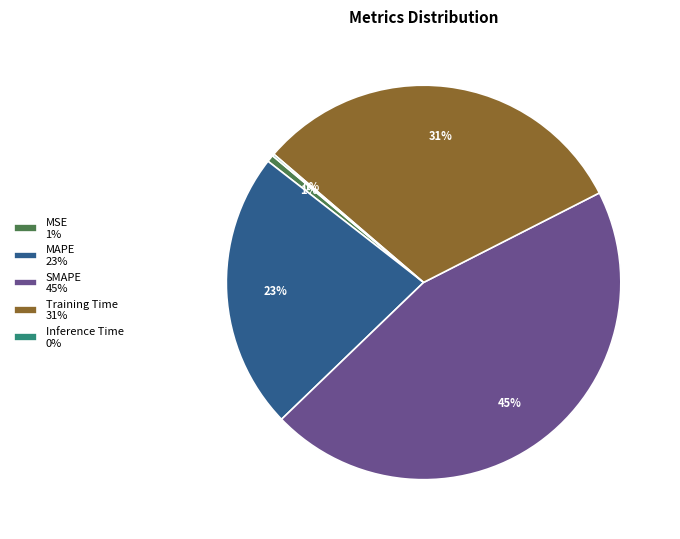

Is there a majority slice in this chart?

No